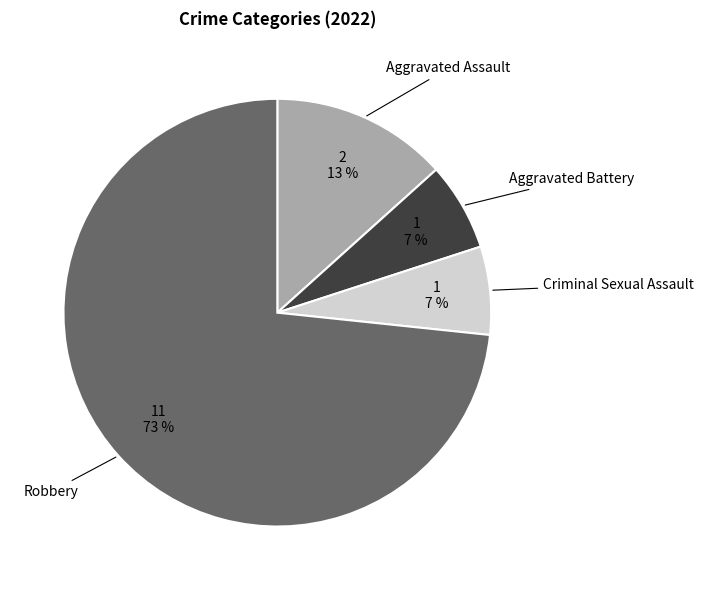

Is there any slice that represents more than half of the pie?

Yes